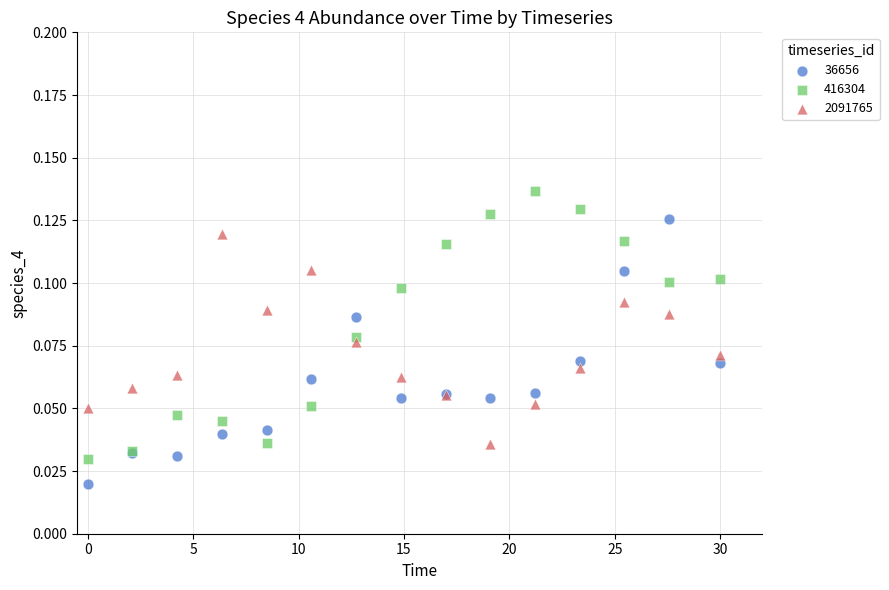

Which series reaches the minimum Y coordinate?

36656